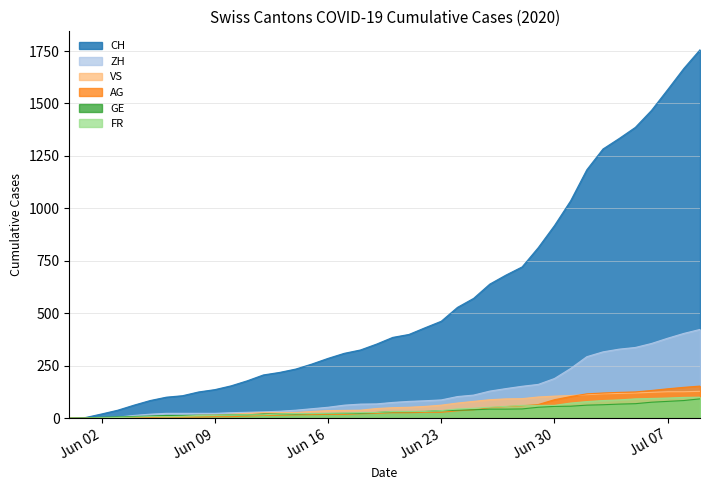

Which series has the largest range (max minus min)?

CH